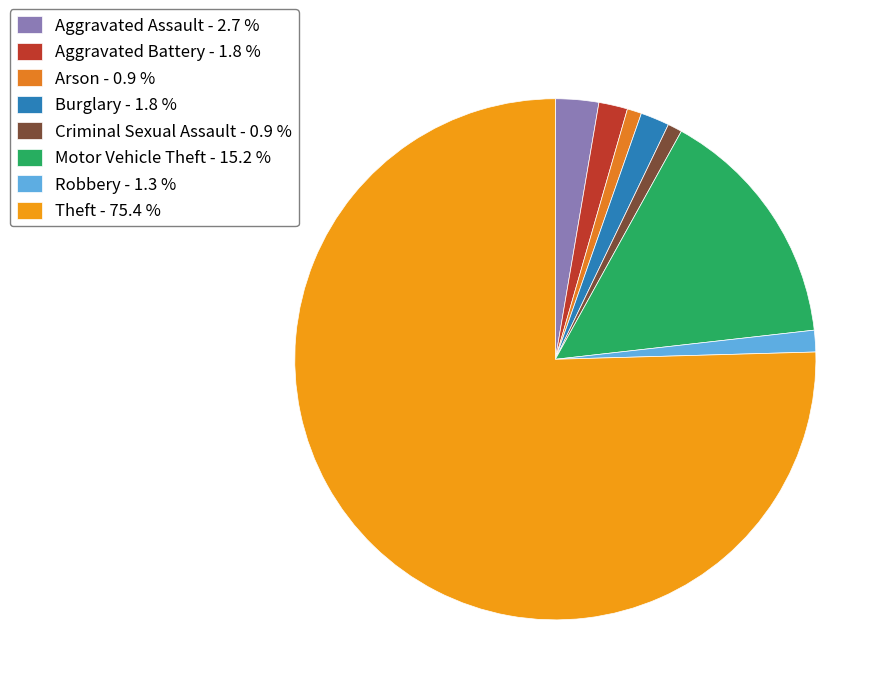

Is it true that Motor Vehicle Theft is 15% of the pie?

True